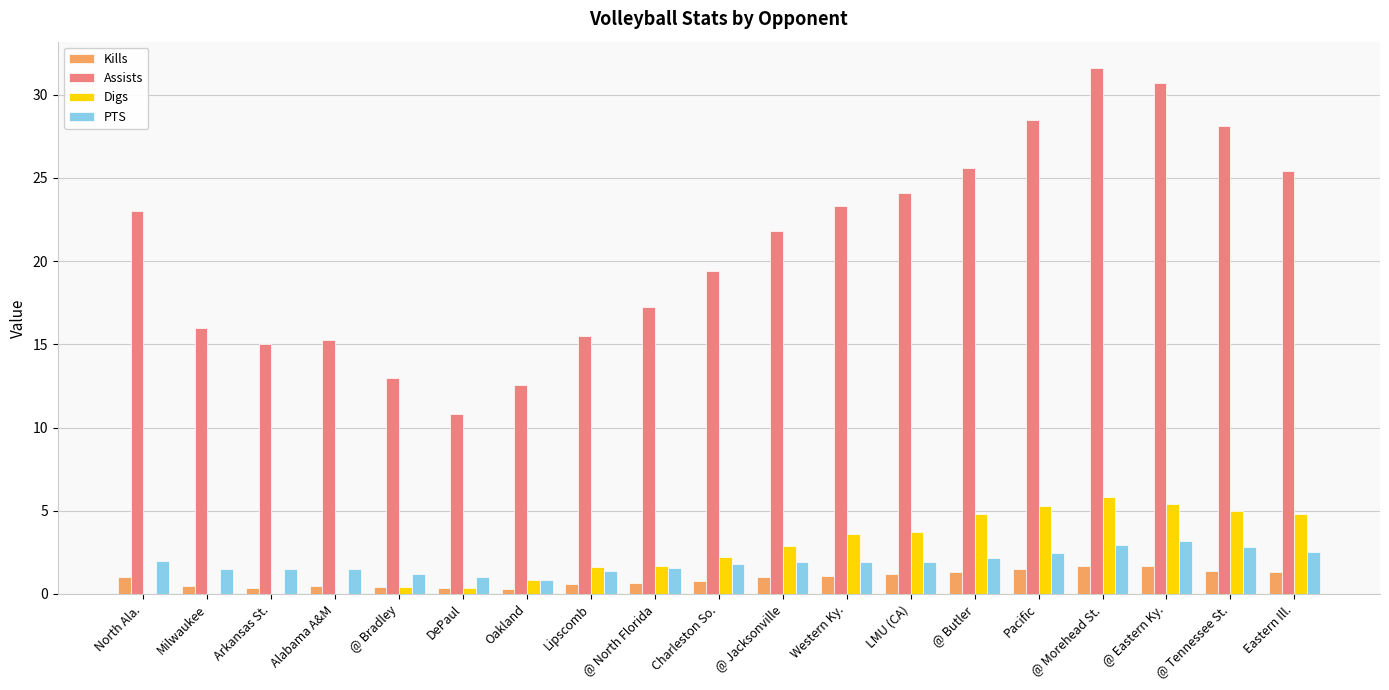

The Digs series shows 3.8 at North Ala.. True or false?

False